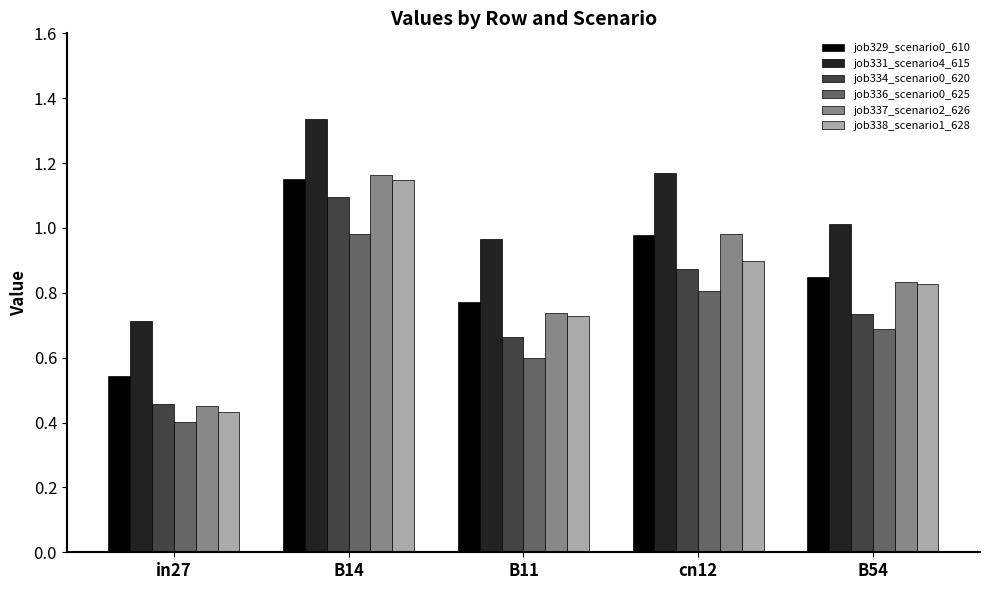

Where is job334_scenario0_620 nearest to the value 0?

in27